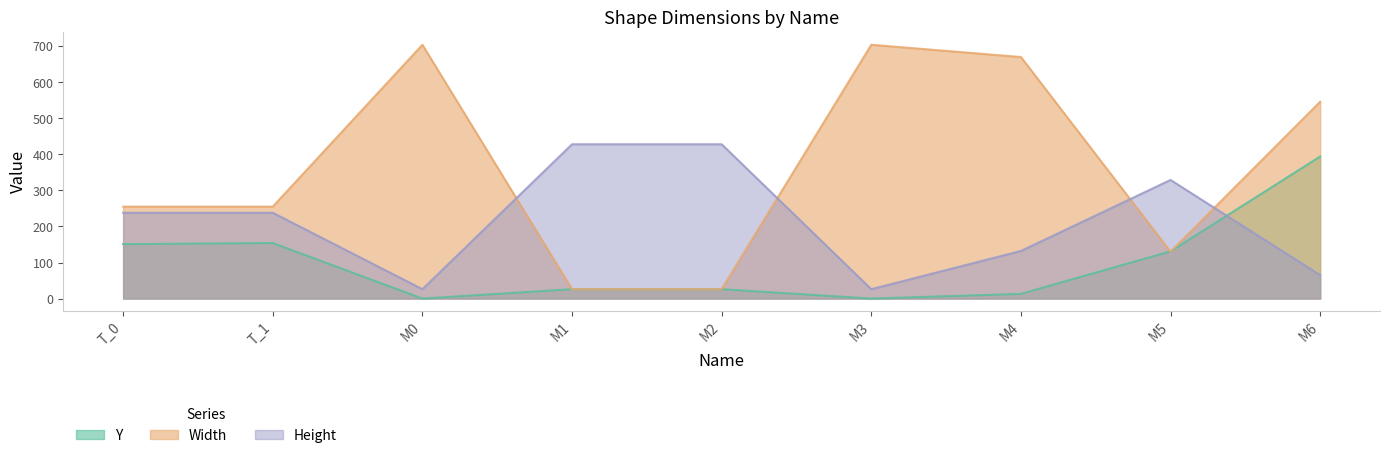

True or false: Height has a value of 158 at T_0.

False